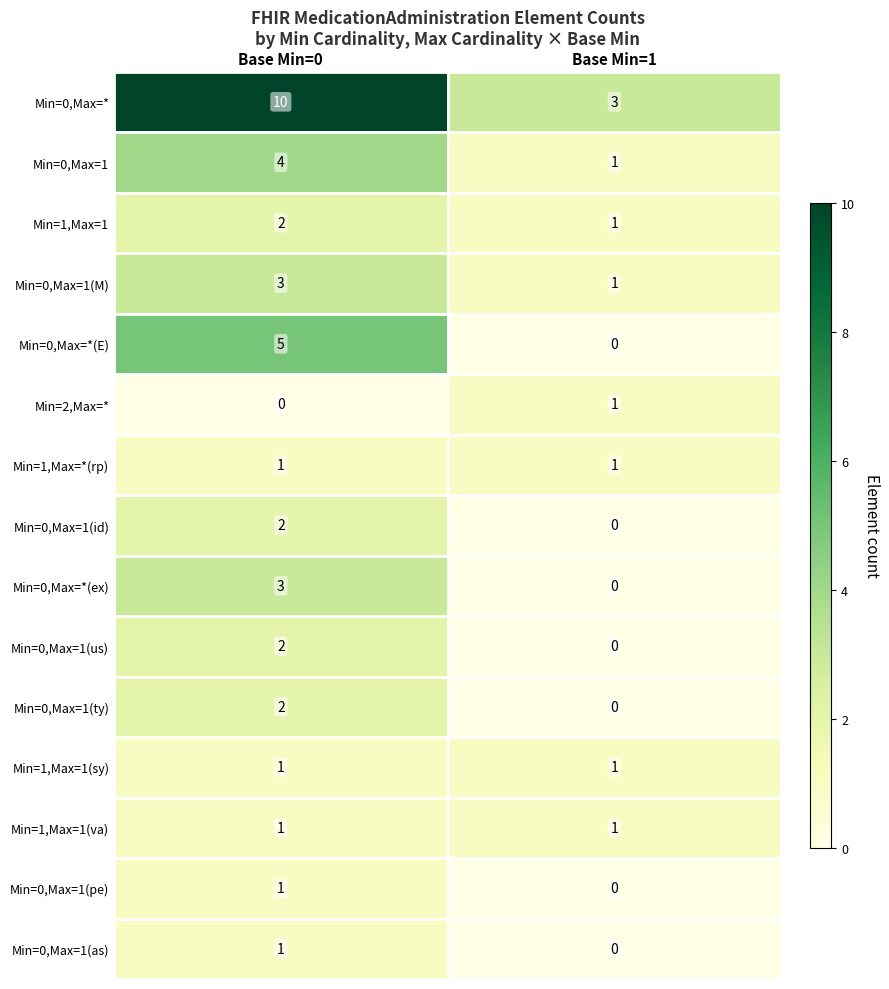

What is the spread (max minus min) of values at Base Min=1?

3